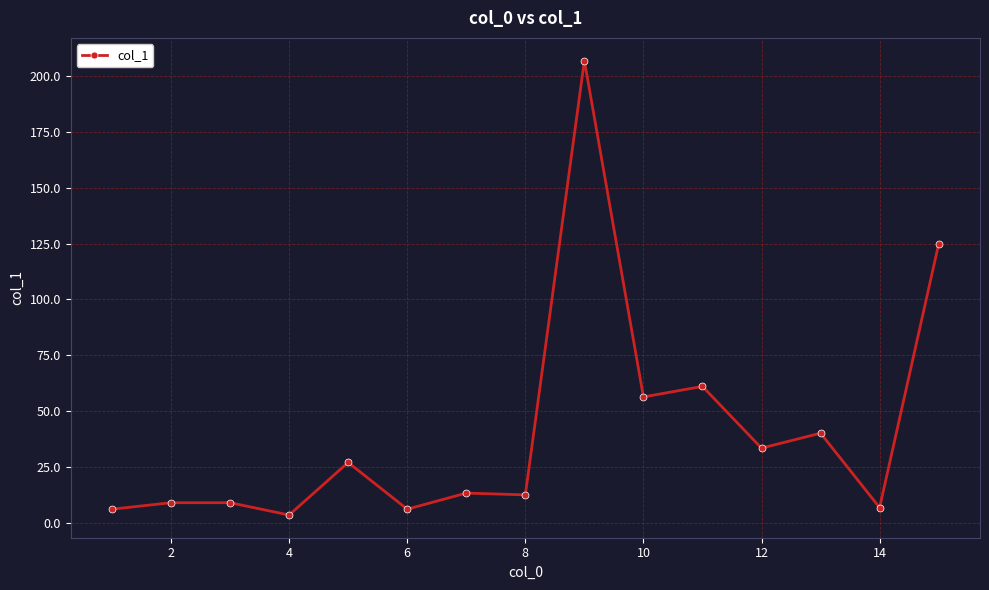

What is the maximum value shown in the chart?

206.8